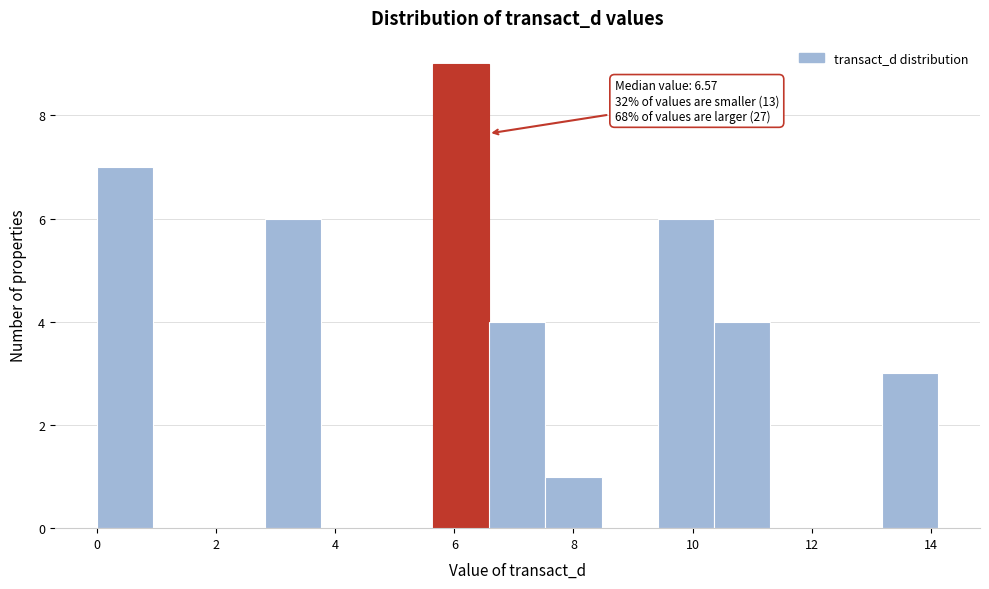

Which range on the x-axis has the tallest bar?

5.6 to 6.6